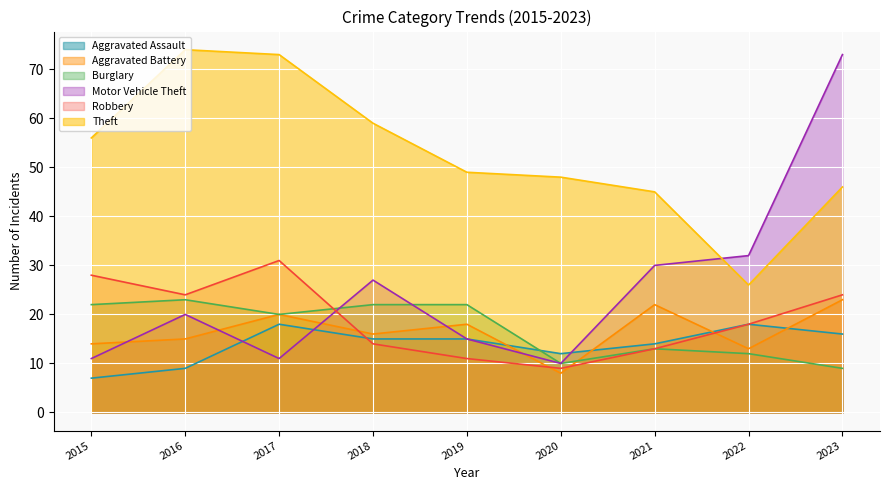

What is the sum of all Aggravated Battery values?

149